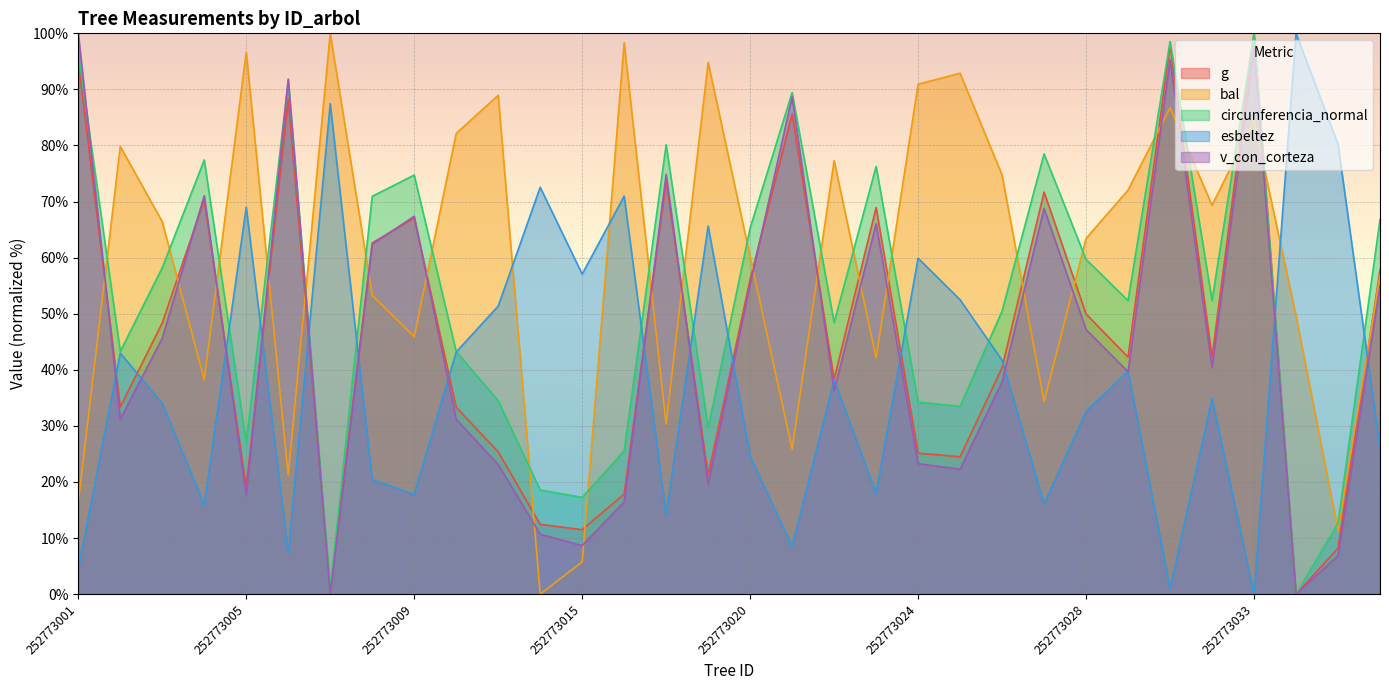

Reading right to left, what are all the values shown in this chart?

g: 57.8	8.2	0.0	100.0	42.3	98.0	42.3	49.9	71.7	40.4	24.5	25.1	68.9	38.3	85.6	56.1	21.2	73.7	17.8	11.5	12.4	25.4	33.3	67.1	62.6	0.6	88.3	19.1	70.3	48.4	33.4	95.2
bal: 56.8	11.3	49.6	84.5	69.3	86.7	72.0	63.4	34.3	74.7	92.9	90.9	42.1	77.3	25.9	60.2	94.8	30.3	98.3	5.8	0.0	89.0	82.2	45.9	53.3	100.0	21.2	96.6	38.2	66.4	79.8	16.4
circunferencia_normal: 66.8	12.6	0.0	100.0	52.4	98.5	52.3	59.7	78.5	50.5	33.5	34.2	76.3	48.4	89.4	65.3	29.7	80.1	25.5	17.3	18.6	34.5	43.3	74.7	70.9	1.0	91.5	27.0	77.4	58.2	43.3	96.5
esbeltez: 26.1	80.3	100.0	0.0	34.9	1.0	39.8	32.6	16.1	41.7	52.5	59.9	17.9	38.2	8.5	24.6	65.7	14.2	71.0	57.1	72.6	51.4	43.2	17.8	20.4	87.4	7.3	69.0	16.0	34.0	43.0	4.5
v_con_corteza: 54.9	6.9	0.0	97.4	40.4	95.3	39.7	47.2	68.8	37.8	22.3	23.3	66.0	36.3	88.7	55.2	19.6	74.9	16.5	8.7	10.7	23.1	31.2	67.4	62.4	0.0	91.9	17.6	71.1	45.6	31.2	100.0